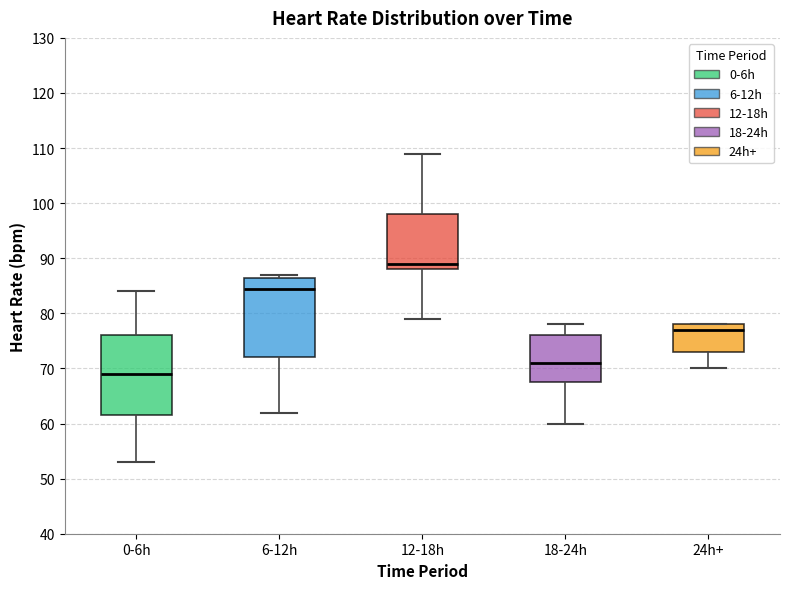

Reading left to right, transcribe this box plot: for each box, give where its median line is, the range the box spans, and where its two whiskers end, as read against the y-axis. The values are not printed on the chart, so give them approximately, as read against the axis.

0-6h: median 69, box 62 to 76, whiskers 53 to 84
6-12h: median 85, box 72 to 87, whiskers 62 to 87 (just above the box's upper edge)
12-18h: median 89, box 88 to 98, whiskers 79 to 109
18-24h: median 71, box 68 to 76, whiskers 60 to 78
24h+: median 77, box 73 to 78, whiskers 70 to 78